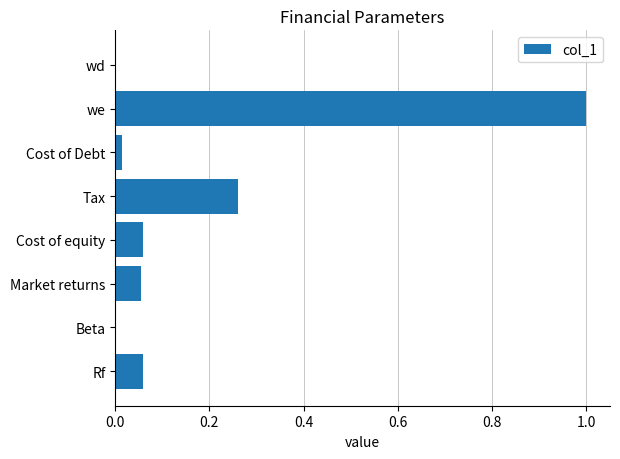

Is it true that the value at Market returns is 0.0?

False